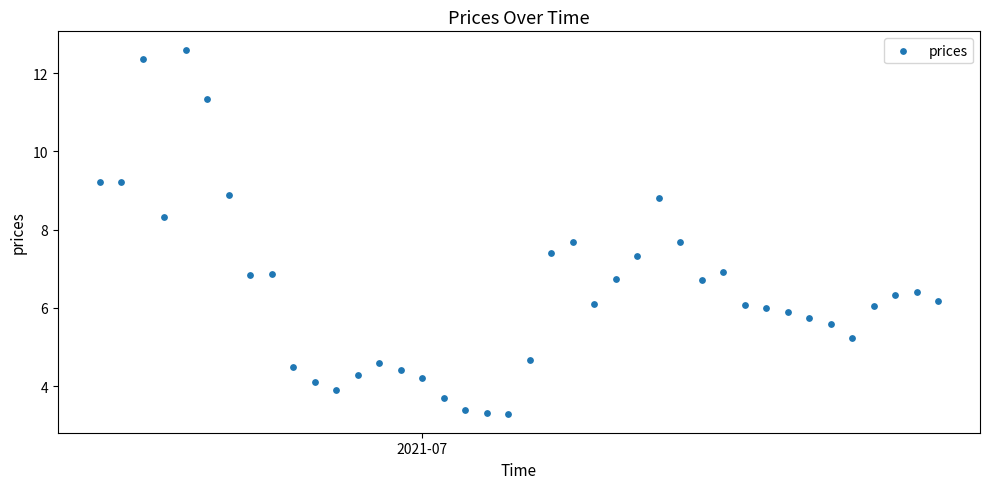

What is the range of Y values (max minus min)?

9.3